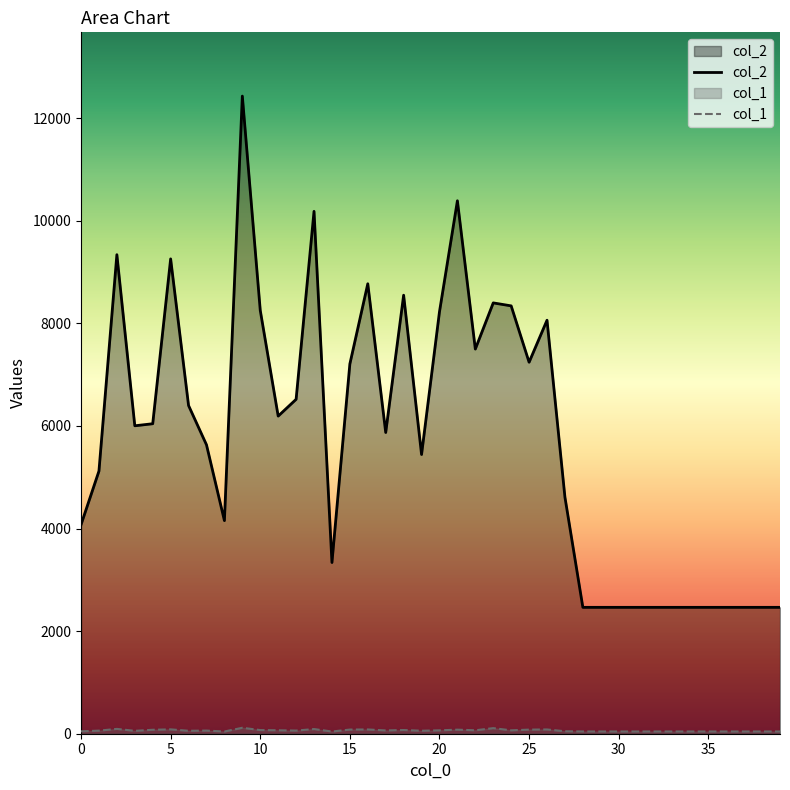

What is the maximum value shown in the chart?

12432